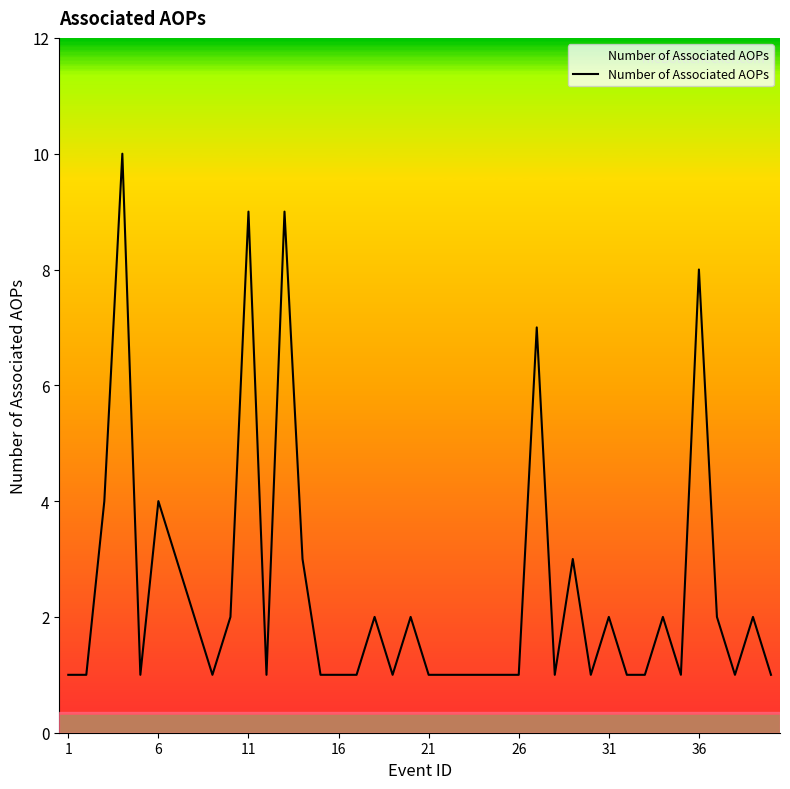

Reading left to right, what are all the values shown in this chart?

1	1	4	10	1	4	3	2	1	2	9	1	9	3	1	1	1	2	1	2	1	1	1	1	1	1	7	1	3	1	2	1	1	2	1	8	2	1	2	1